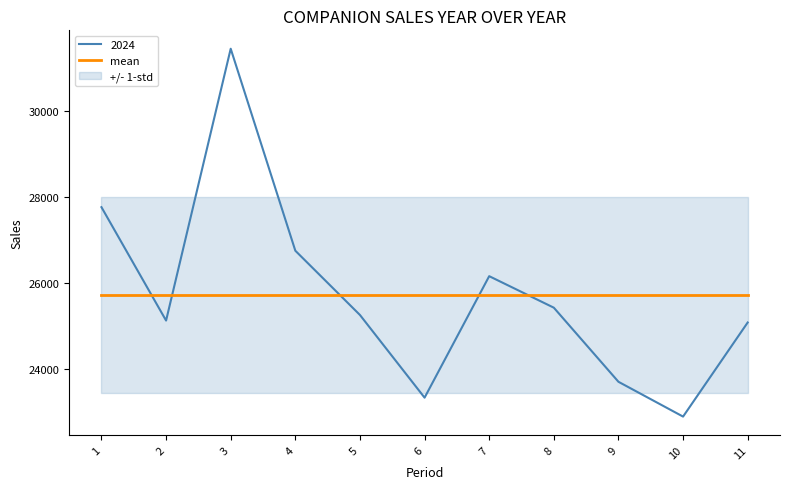

List the labels in order of value, smallest first.

10, 6, 9, 11, 2, 5, 8, 7, 4, 1, 3